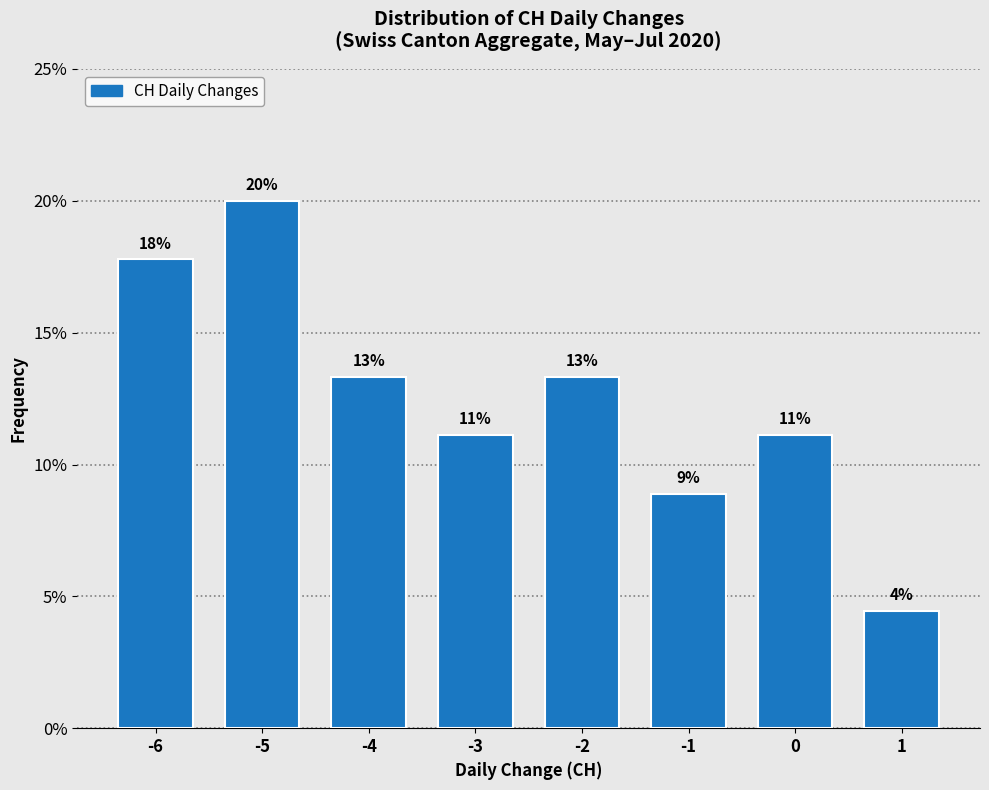

Does the chart contain any negative values?

No